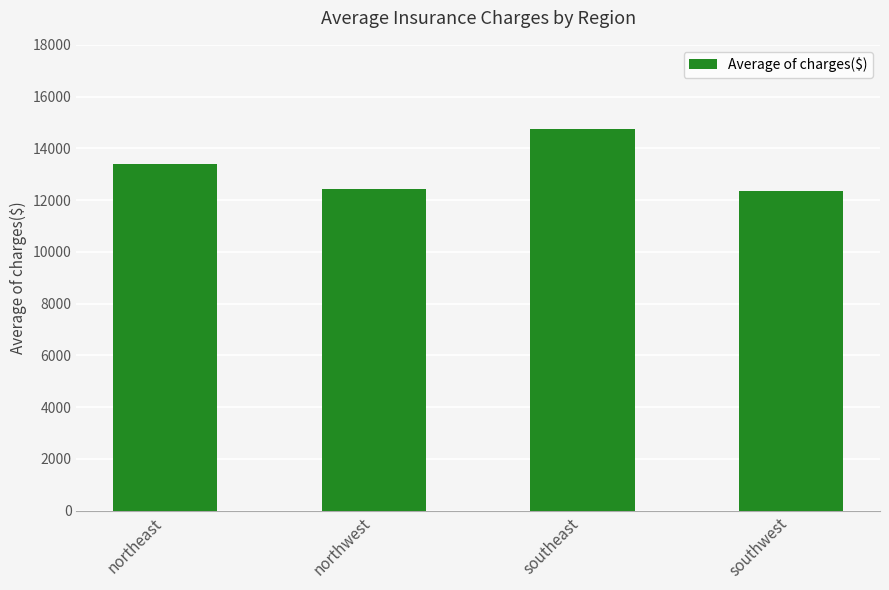

What is the change in value from northeast to southeast?

+1329.0